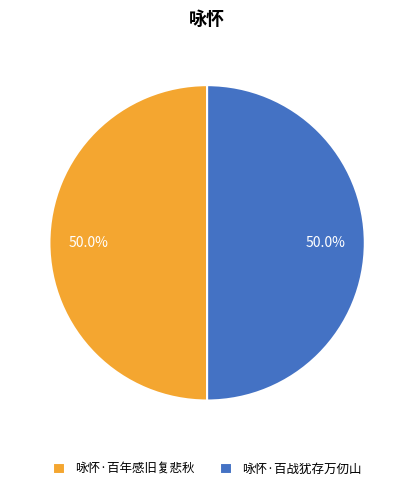

What is the ratio of the value at 咏怀·百年感旧复悲秋 to the value at 咏怀·百战犹存万仞山?

1.0